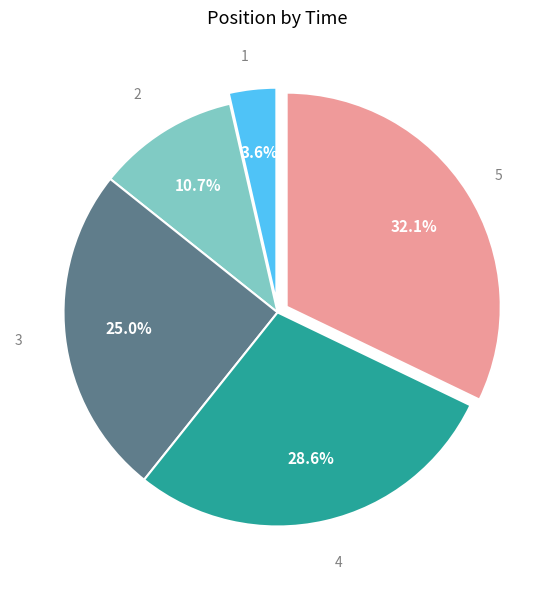

How many slices are in this pie chart?

5